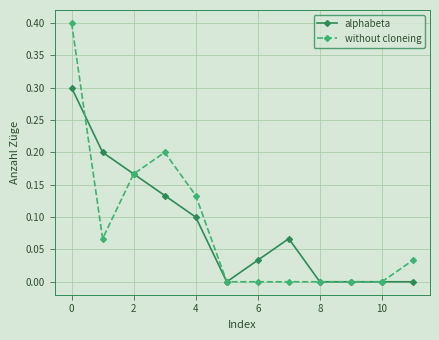

Rank the series by their maximum value, from lowest to highest.

alphabeta, without cloneing